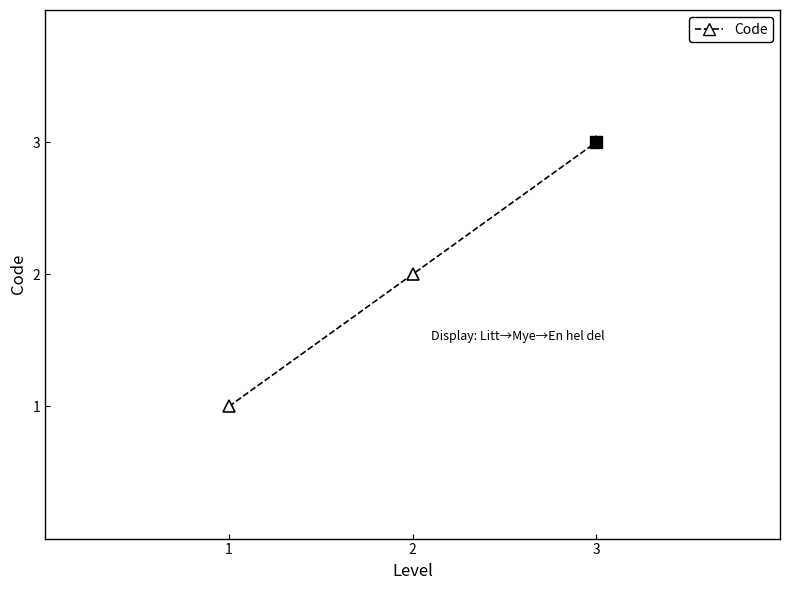

Reading right to left, transcribe all the data shown in this chart.

3	2	1